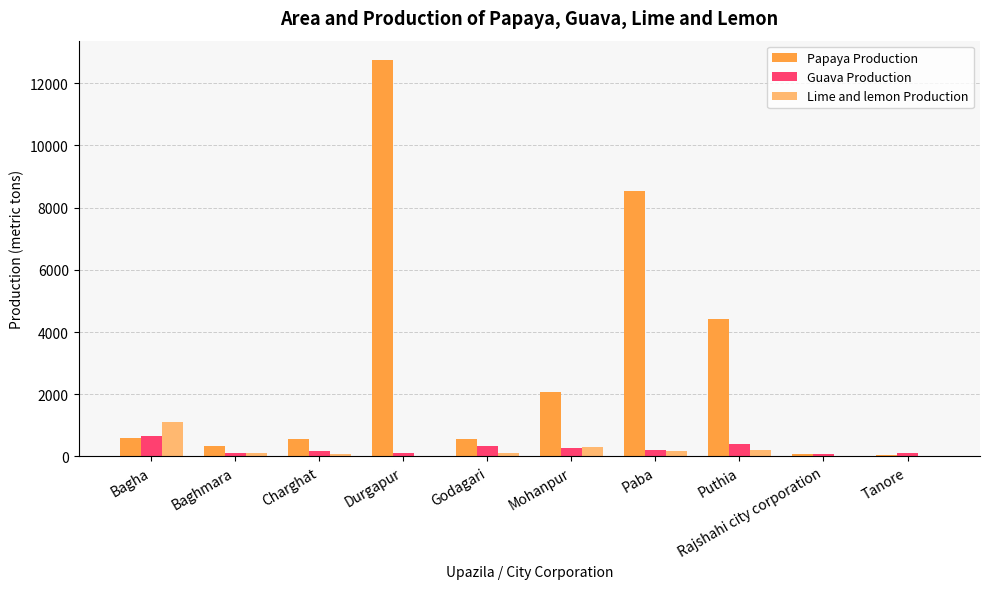

Is it true that Guava Production equals 411 at Puthia?

True